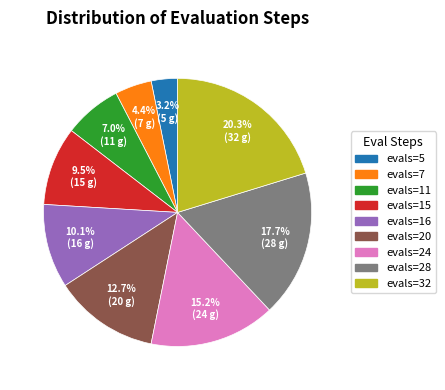

Between evals=11 and evals=15, which is larger?

evals=15